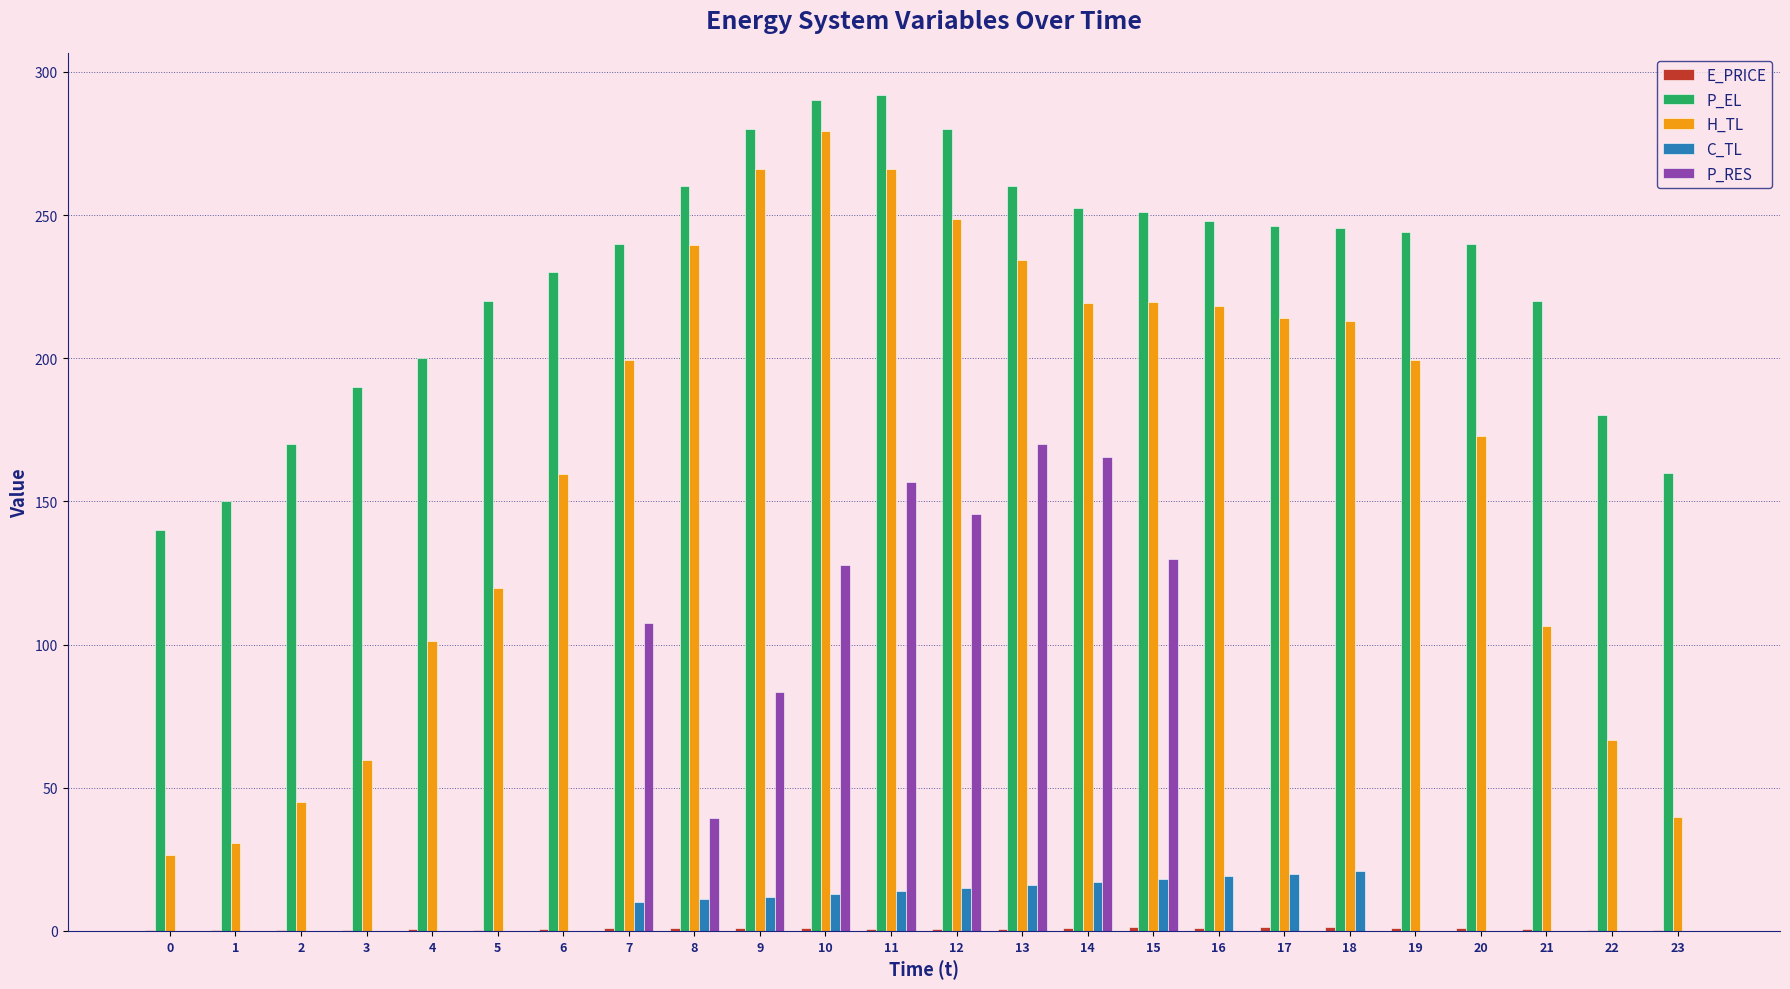

Which series changed the most between 0 and 2?

P_EL